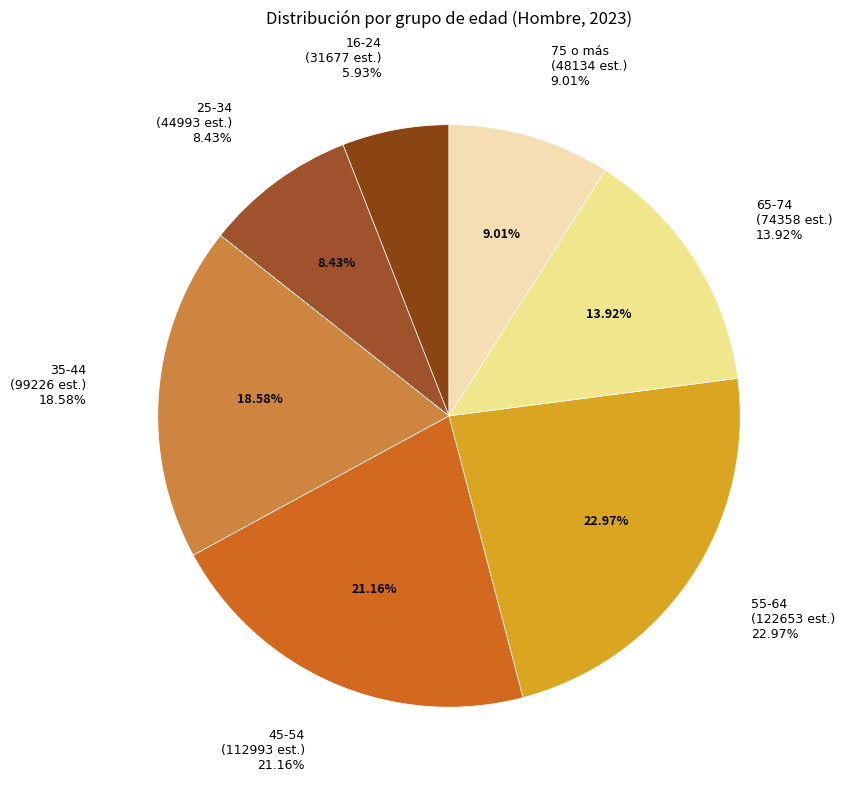

Is it true that 35-44 is 26% of the pie?

False